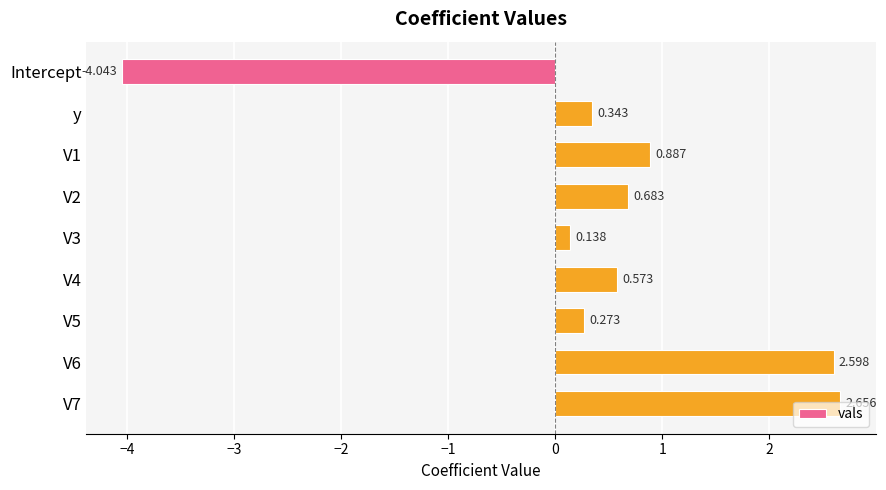

What is the average value?

0.5